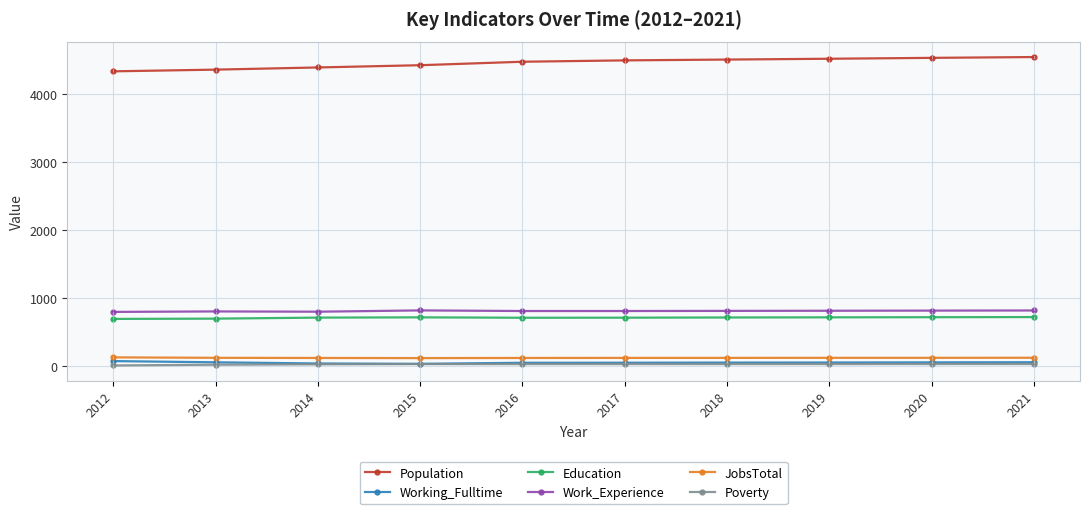

What is the total value across all series at 2021?

6311